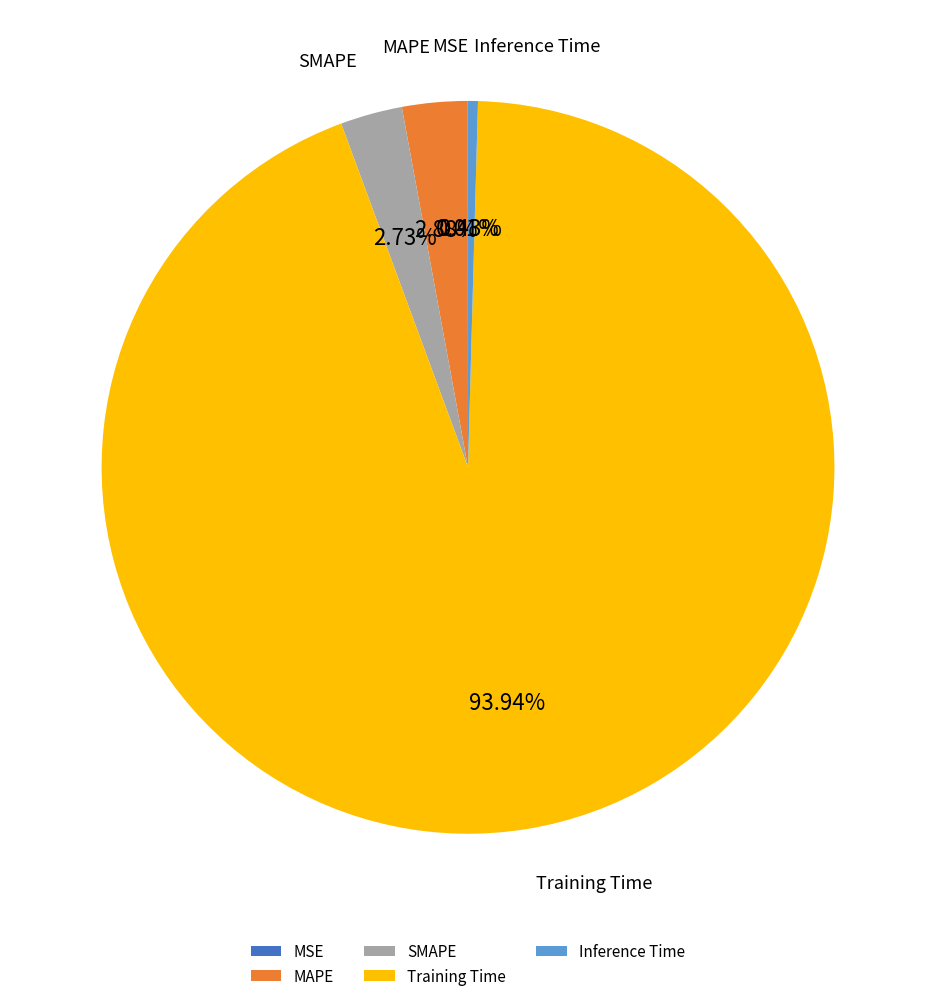

To the nearest percent, what percentage of the pie is MAPE?

3%